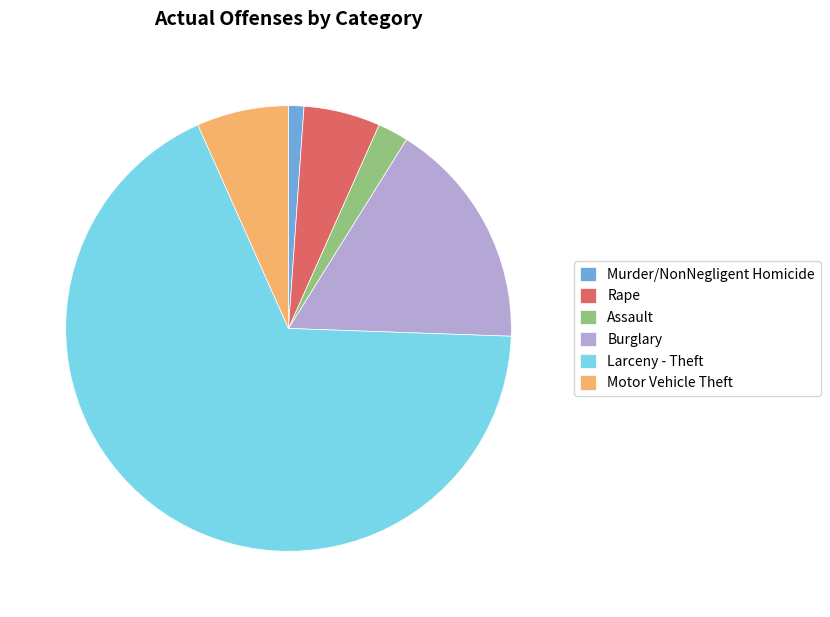

How many slices are in this pie chart?

6